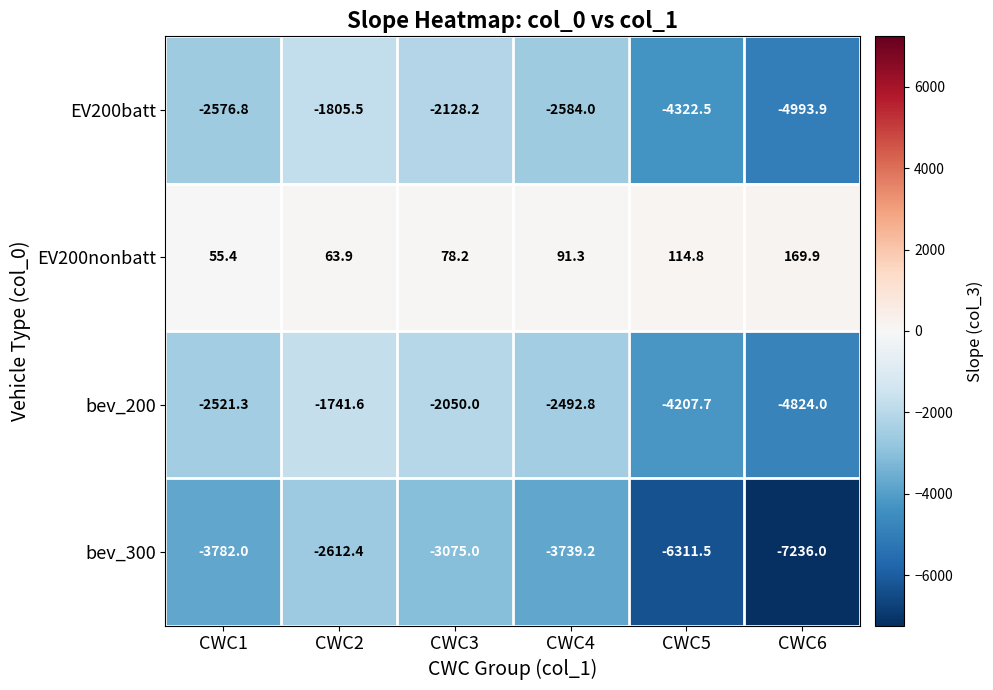

Is it true that EV200batt equals -1805.5 at CWC2?

True